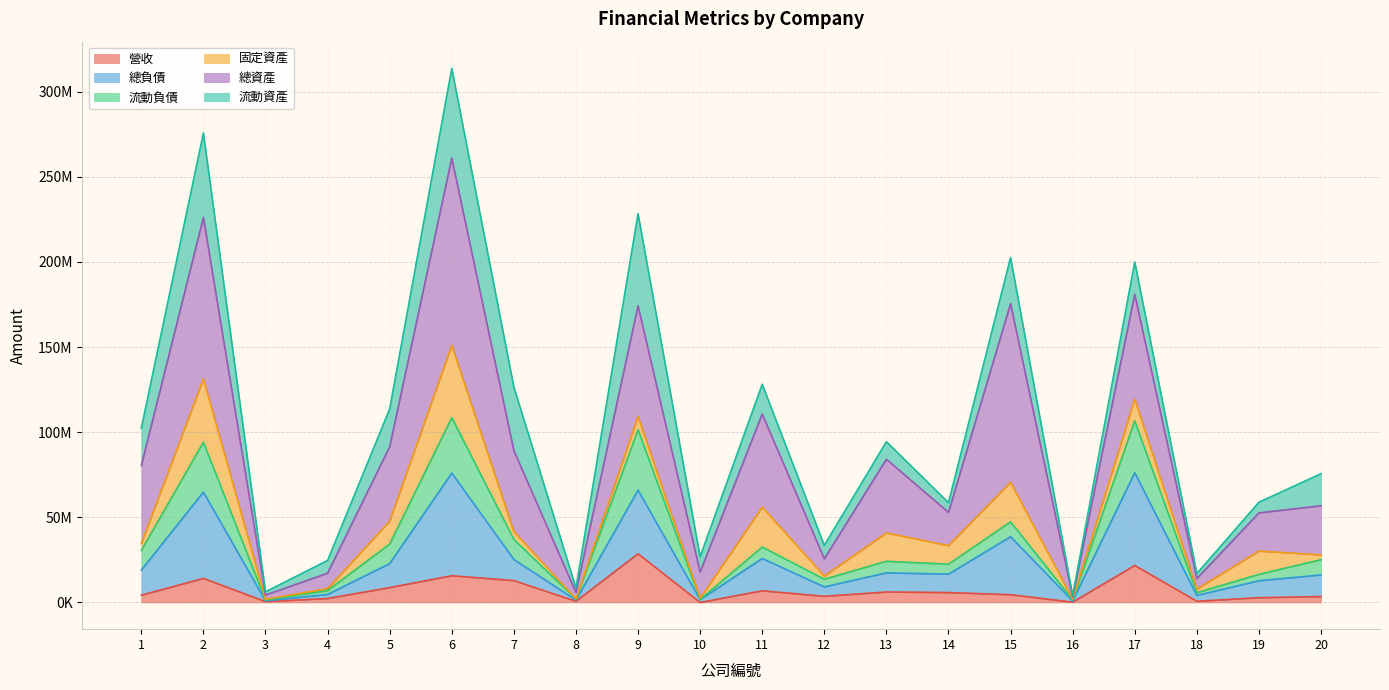

What are all the series names shown in the legend?

營收, 總負債, 流動負債, 固定資產, 總資產, 流動資產